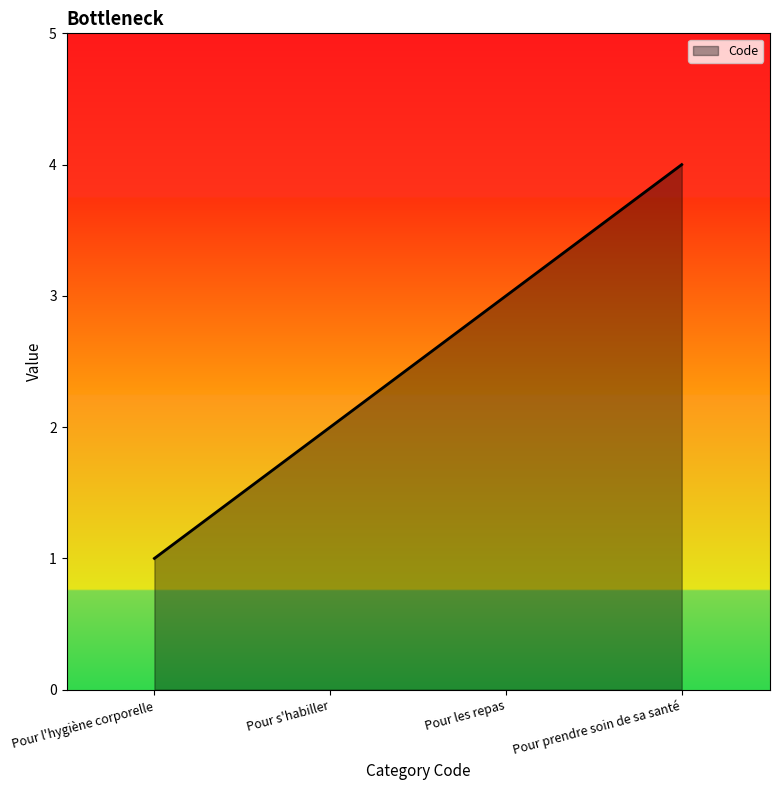

Reading right to left, extract all data points from this chart.

Pour prendre soin de sa santé=4	Pour les repas=3	Pour s'habiller=2	Pour l'hygiène corporelle=1